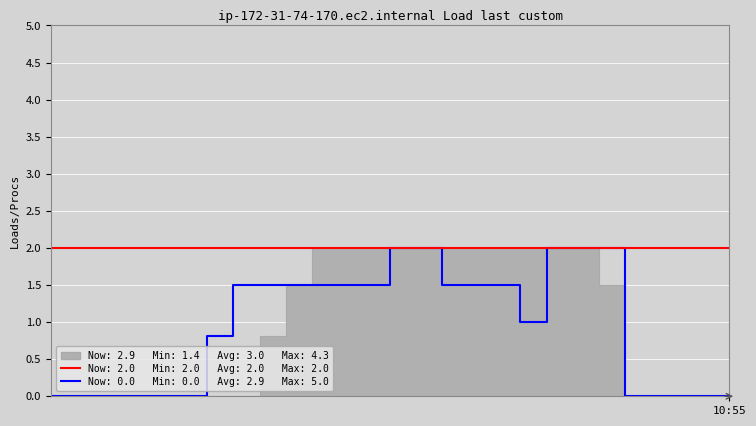

How many values in Procs are above zero?

16